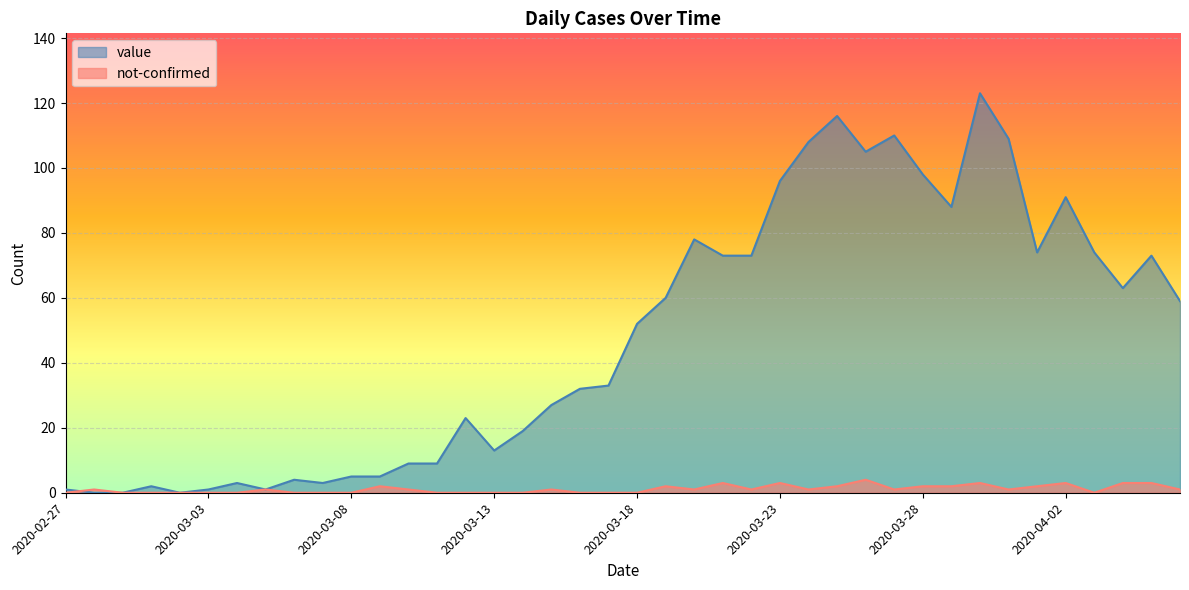

List the series in order of their overall mean, lowest first.

not-confirmed, value